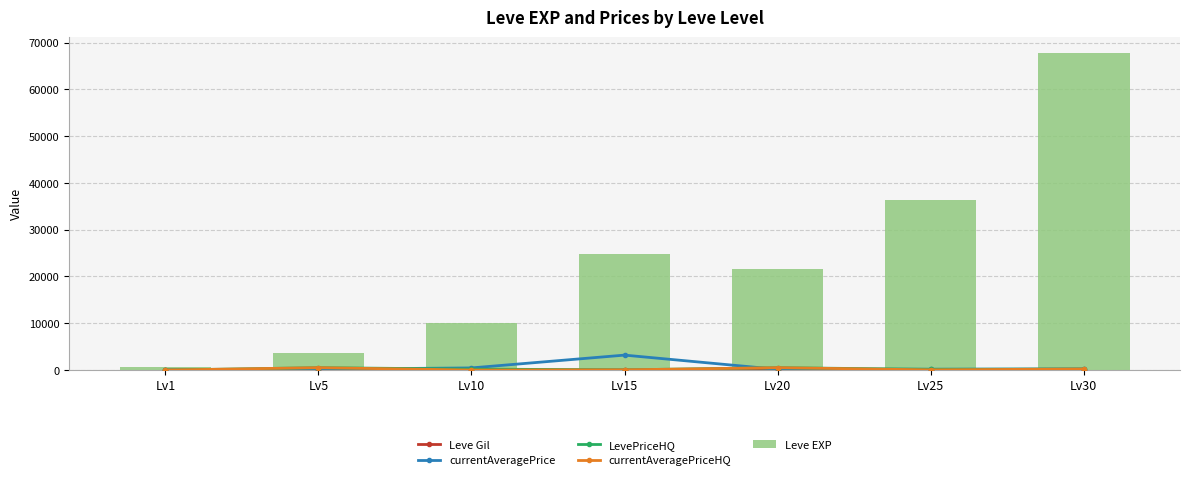

At Lv10, list the series in order from largest to smallest.

Leve EXP, currentAveragePrice, LevePriceHQ, currentAveragePriceHQ, Leve Gil